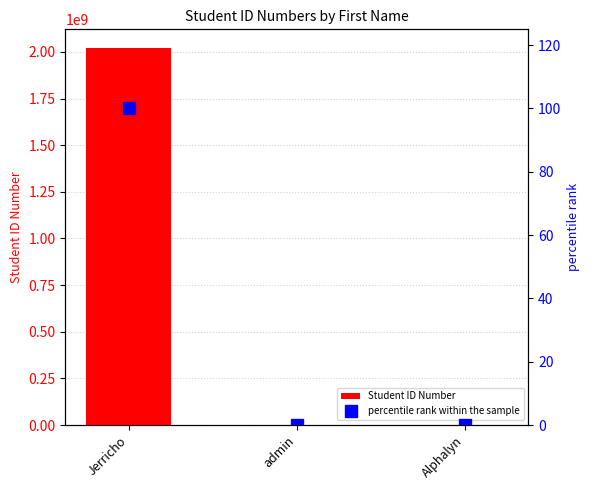

How many categories are shown in the chart?

3